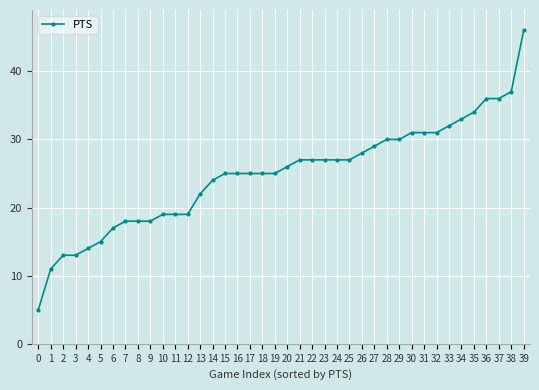

Reading left to right, transcribe all the data shown in this chart.

5	11	13	13	14	15	17	18	18	18	19	19	19	22	24	25	25	25	25	25	26	27	27	27	27	27	28	29	30	30	31	31	31	32	33	34	36	36	37	46